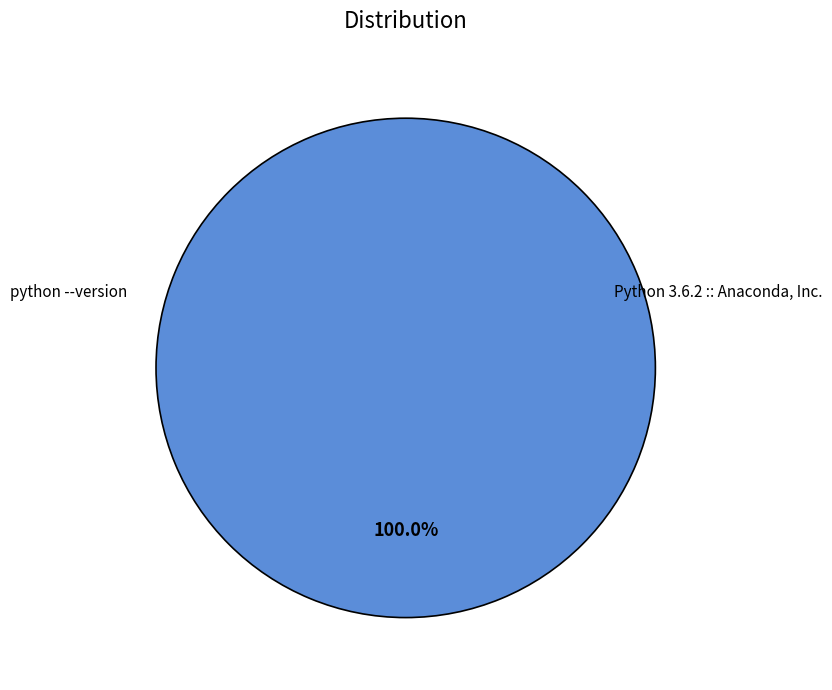

Rank the categories by value from lowest to highest.

python --version, Python 3.6.2 :: Anaconda, Inc.